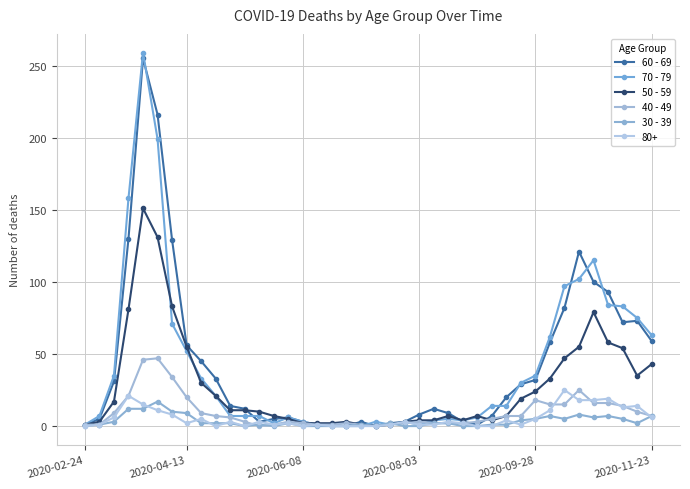

How many values in the 40 - 49 series are below 6?

20